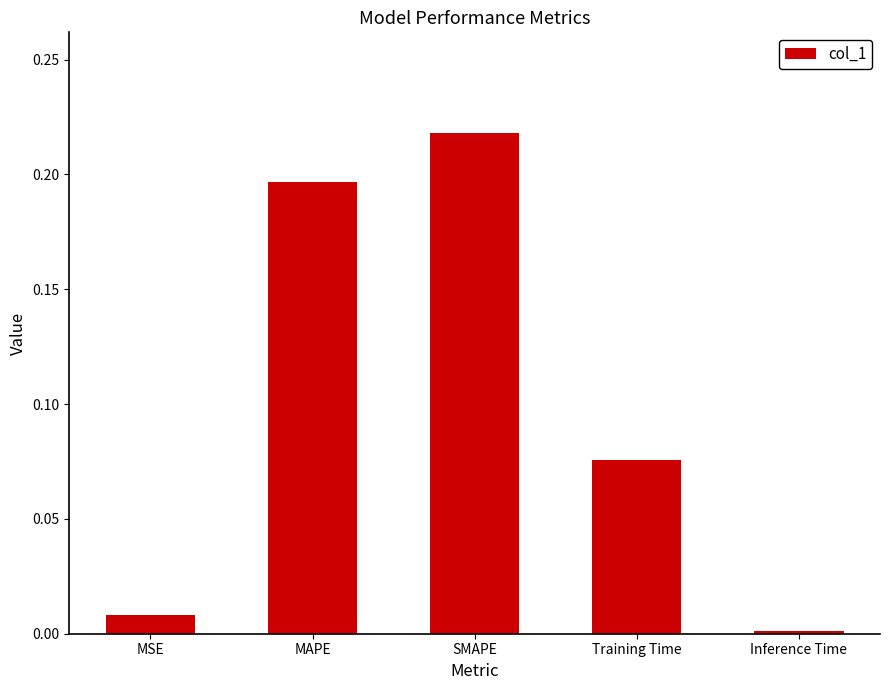

List the labels in order of value, smallest first.

Inference Time, MSE, Training Time, MAPE, SMAPE